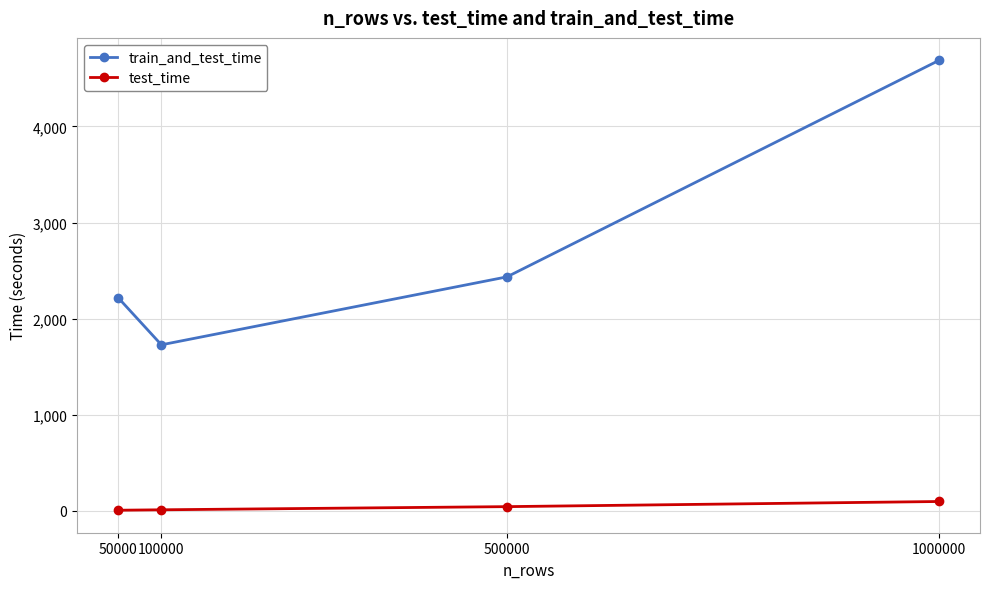

Which series has the largest range (max minus min)?

train_and_test_time